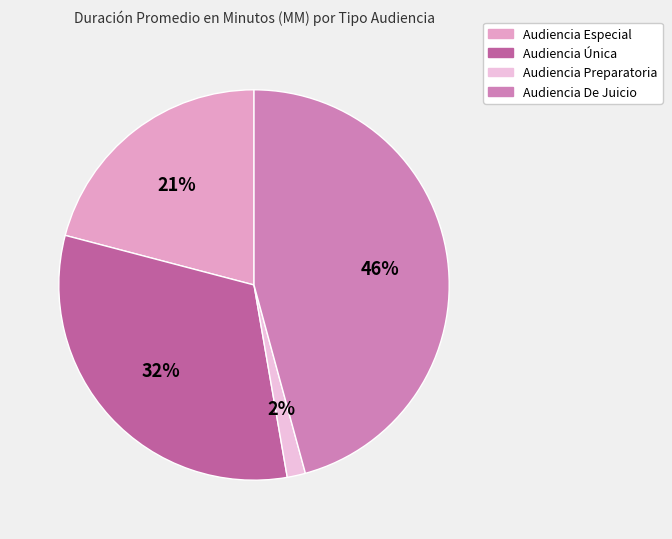

Between Audiencia De Juicio and Audiencia Preparatoria, which is larger?

Audiencia De Juicio